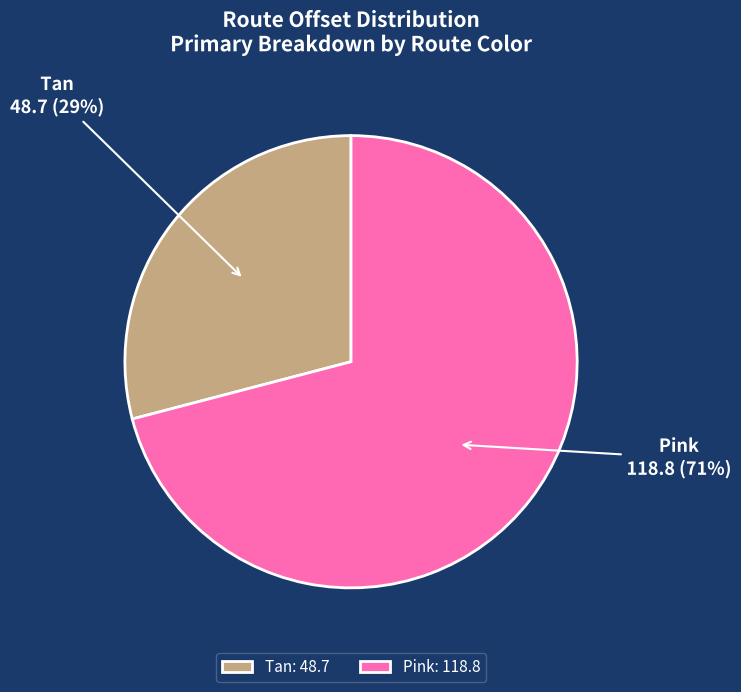

Is the sum of Tan and Pink greater than half?

Yes